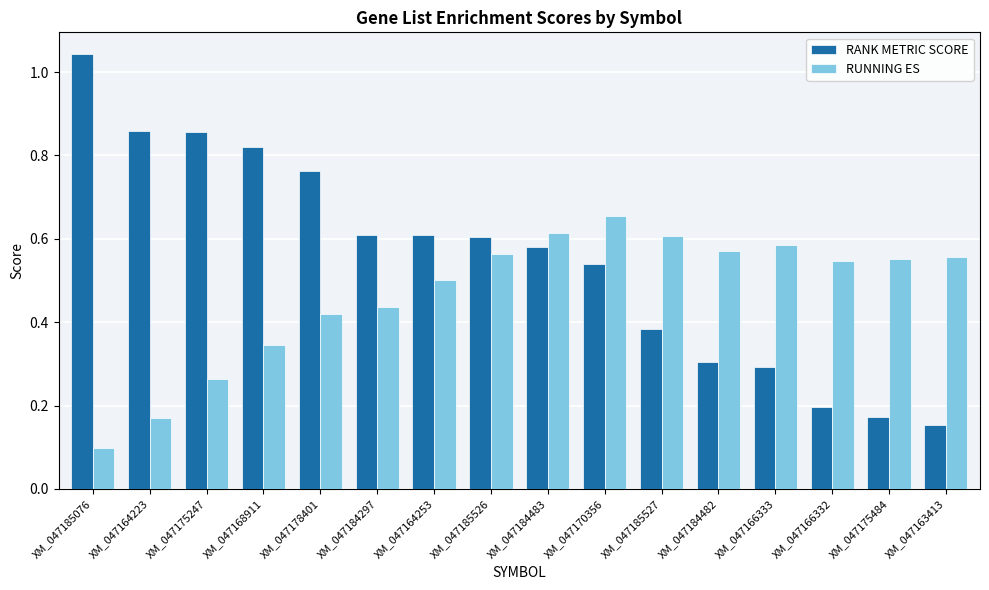

List the series in order of their overall mean, highest first.

RANK METRIC SCORE, RUNNING ES